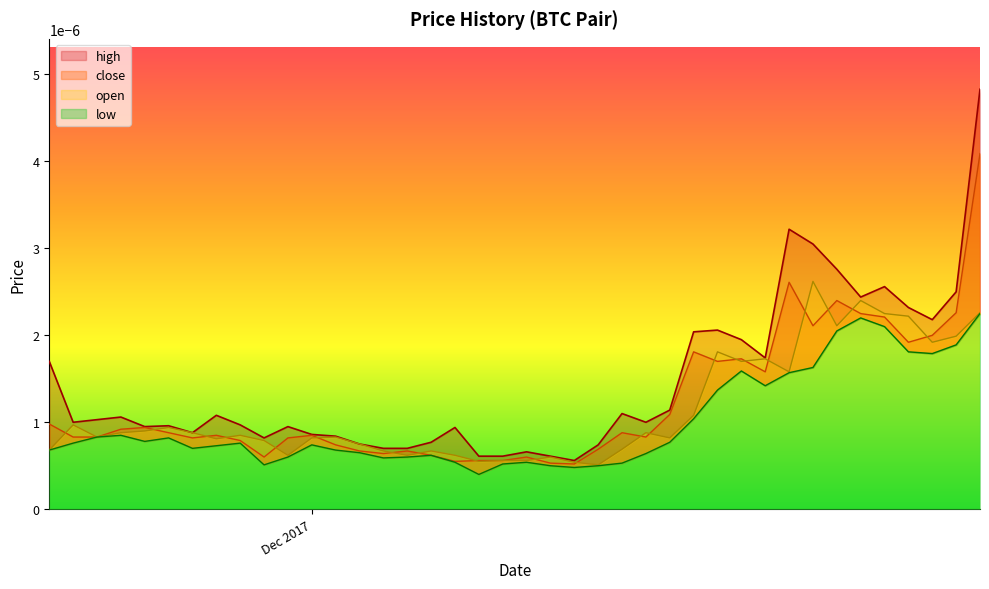

True or false: low and high cross at least once.

False